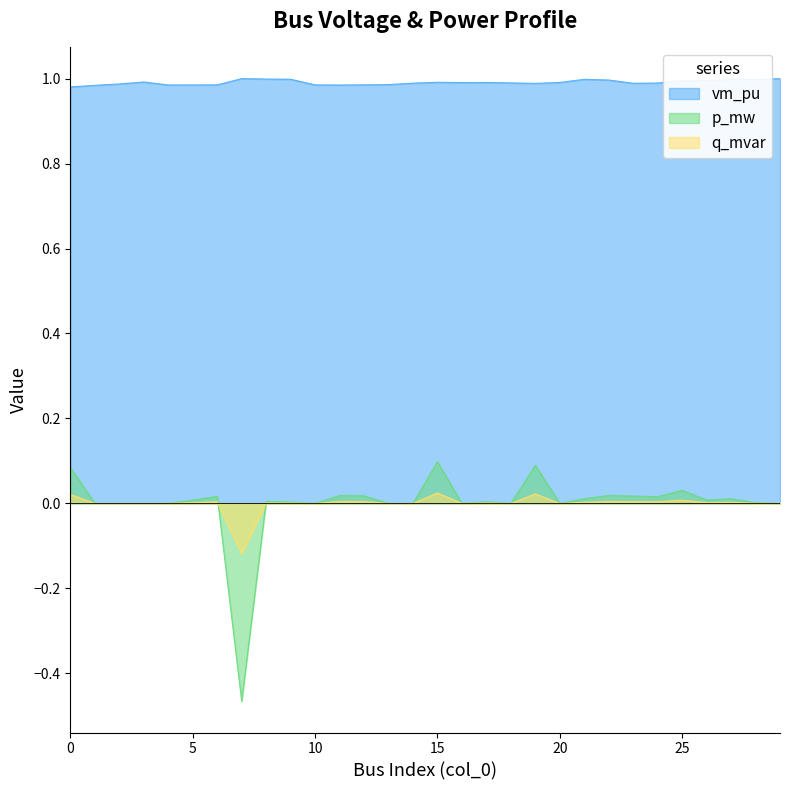

True or false: q_mvar and vm_pu cross at least once.

False